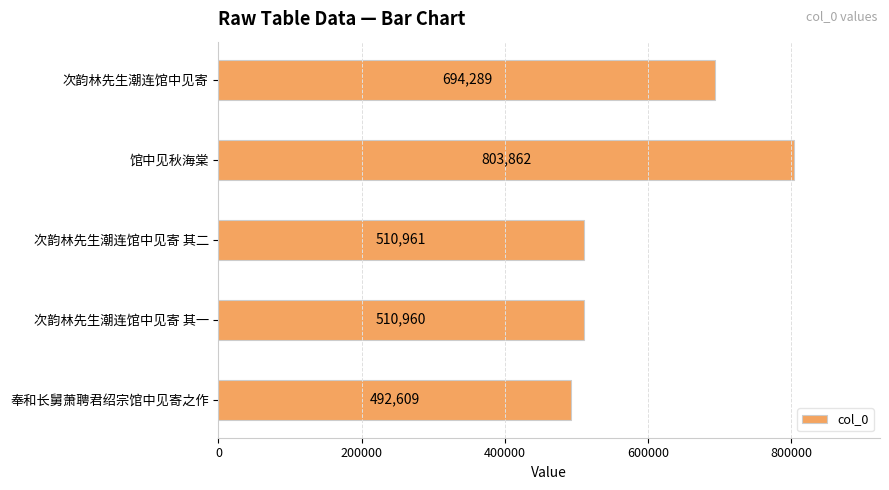

List the labels in order of value, largest first.

馆中见秋海棠, 次韵林先生潮连馆中见寄, 次韵林先生潮连馆中见寄 其二, 次韵林先生潮连馆中见寄 其一, 奉和长舅萧聘君绍宗馆中见寄之作